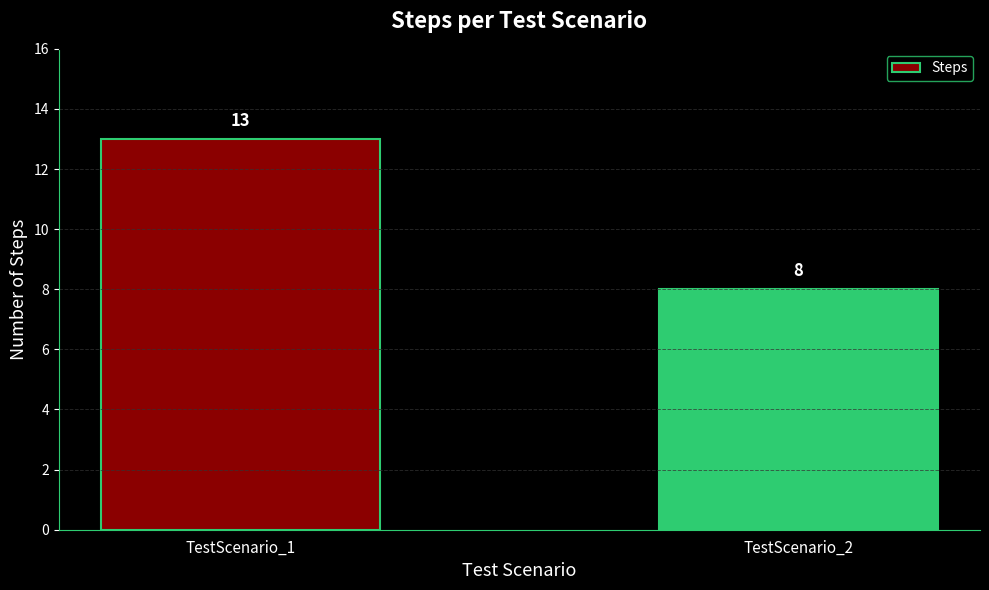

What is the sum of the values at TestScenario_1 and TestScenario_2?

21